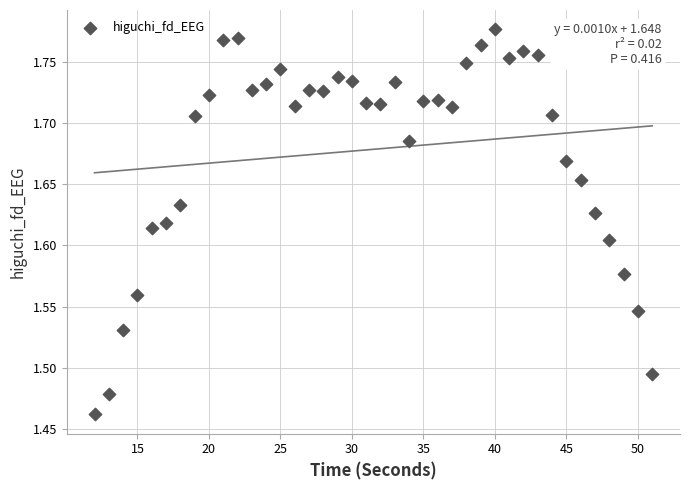

What is the range of Y values (max minus min)?

0.3